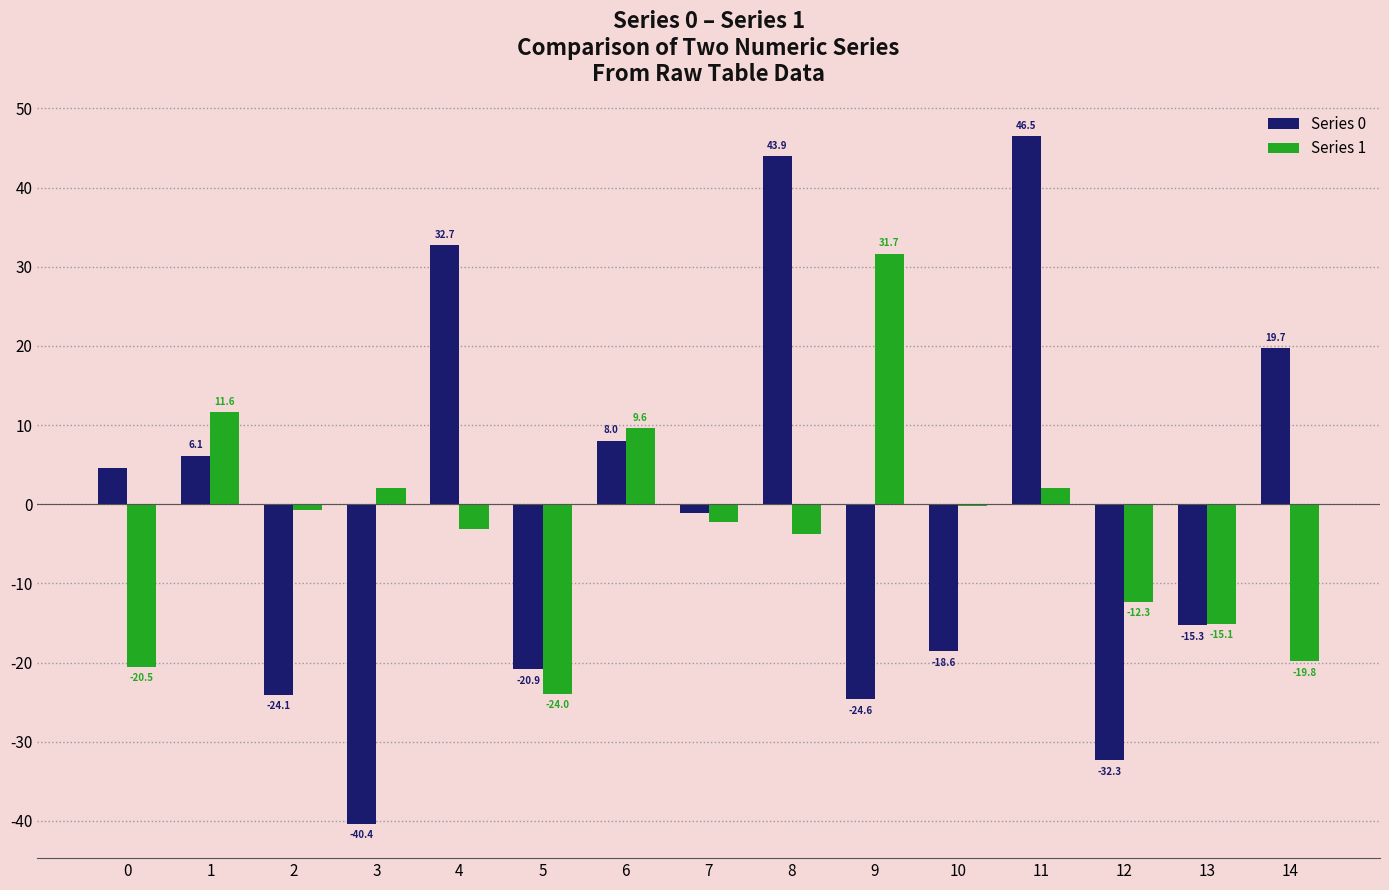

Which series has the largest range (max minus min)?

Series 0